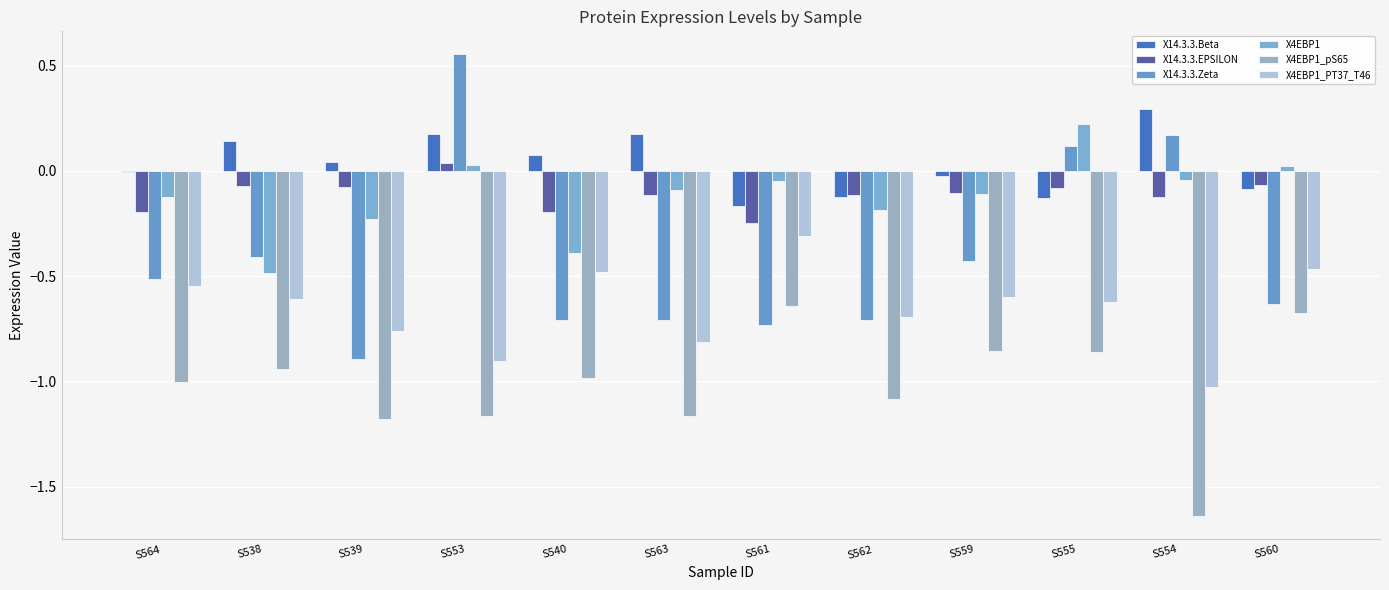

Reading right to left, extract all data points from this chart.

X14.3.3.Beta: S560=-0.1	S554=0.3	S555=-0.1	S559=-0.0	S562=-0.1	S561=-0.2	S563=0.2	S540=0.1	S553=0.2	S539=0.0	S538=0.1	S564=-0.0
X14.3.3.EPSILON: S560=-0.1	S554=-0.1	S555=-0.1	S559=-0.1	S562=-0.1	S561=-0.2	S563=-0.1	S540=-0.2	S553=0.0	S539=-0.1	S538=-0.1	S564=-0.2
X14.3.3.Zeta: S560=-0.6	S554=0.2	S555=0.1	S559=-0.4	S562=-0.7	S561=-0.7	S563=-0.7	S540=-0.7	S553=0.6	S539=-0.9	S538=-0.4	S564=-0.5
X4EBP1: S560=0.0	S554=-0.0	S555=0.2	S559=-0.1	S562=-0.2	S561=-0.0	S563=-0.1	S540=-0.4	S553=0.0	S539=-0.2	S538=-0.5	S564=-0.1
X4EBP1_pS65: S560=-0.7	S554=-1.6	S555=-0.9	S559=-0.9	S562=-1.1	S561=-0.6	S563=-1.2	S540=-1.0	S553=-1.2	S539=-1.2	S538=-0.9	S564=-1.0
X4EBP1_PT37_T46: S560=-0.5	S554=-1.0	S555=-0.6	S559=-0.6	S562=-0.7	S561=-0.3	S563=-0.8	S540=-0.5	S553=-0.9	S539=-0.8	S538=-0.6	S564=-0.5